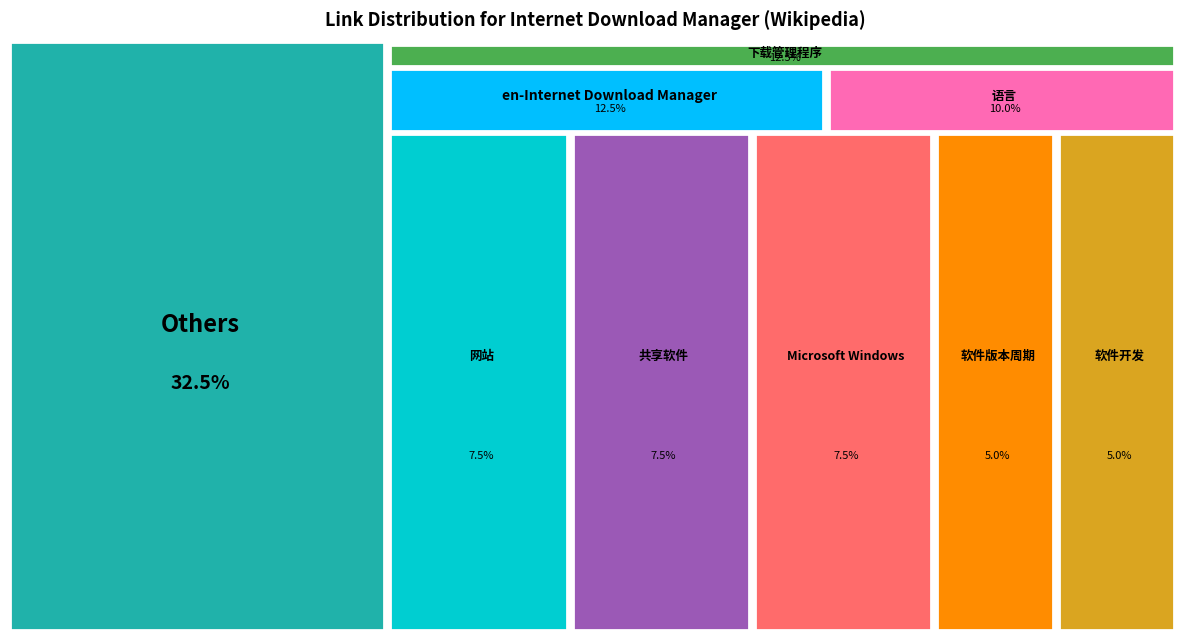

True or false: 下载管理程序 accounts for 26% of the total.

False